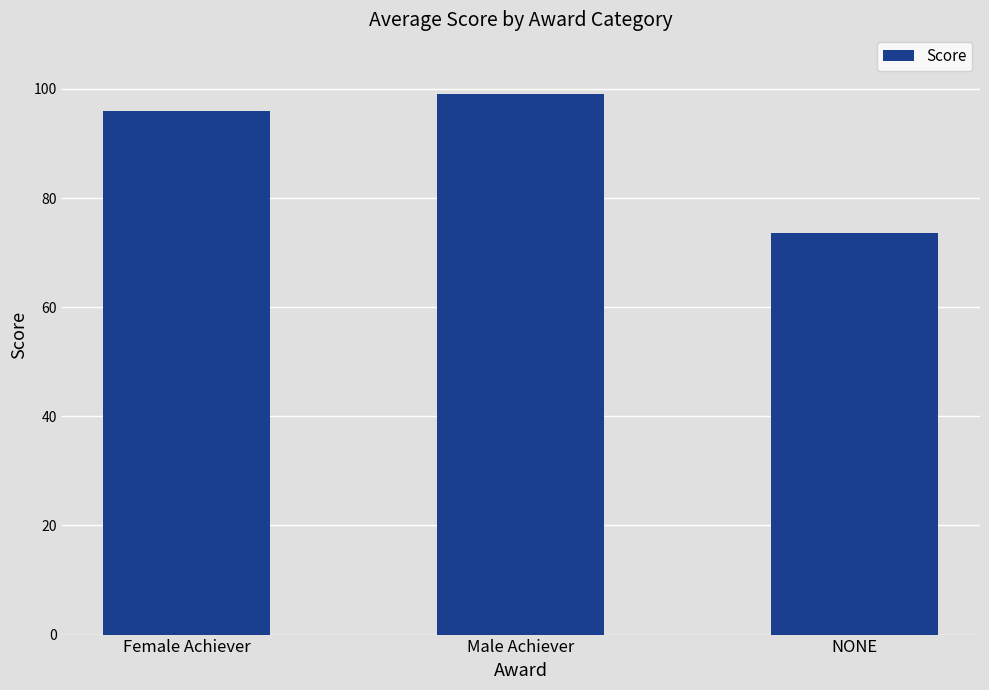

What is the sum of the values at Male Achiever and NONE?

172.5